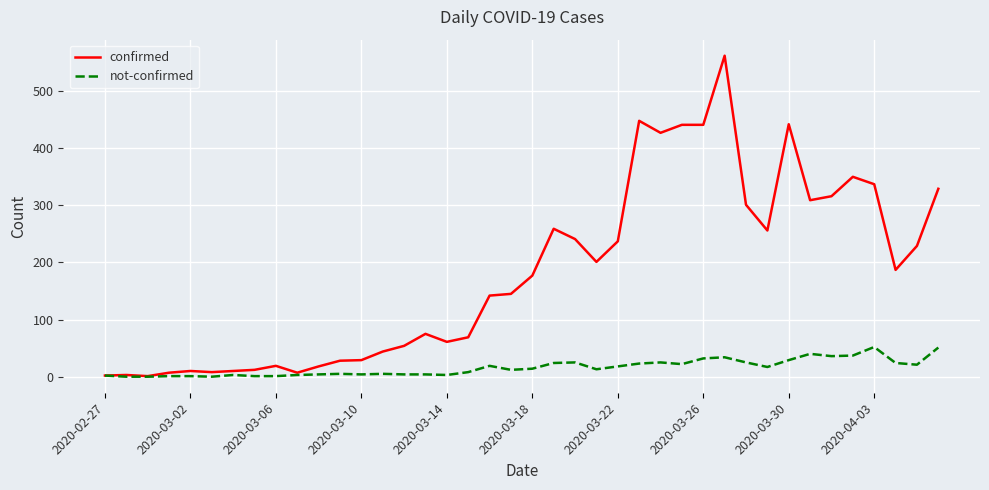

Which series has the widest spread of values?

confirmed